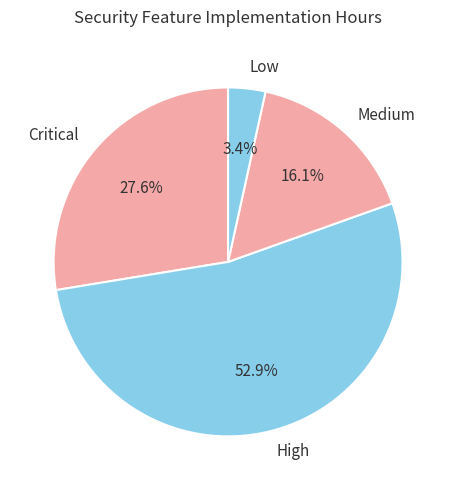

Count the number of slices in the pie.

4